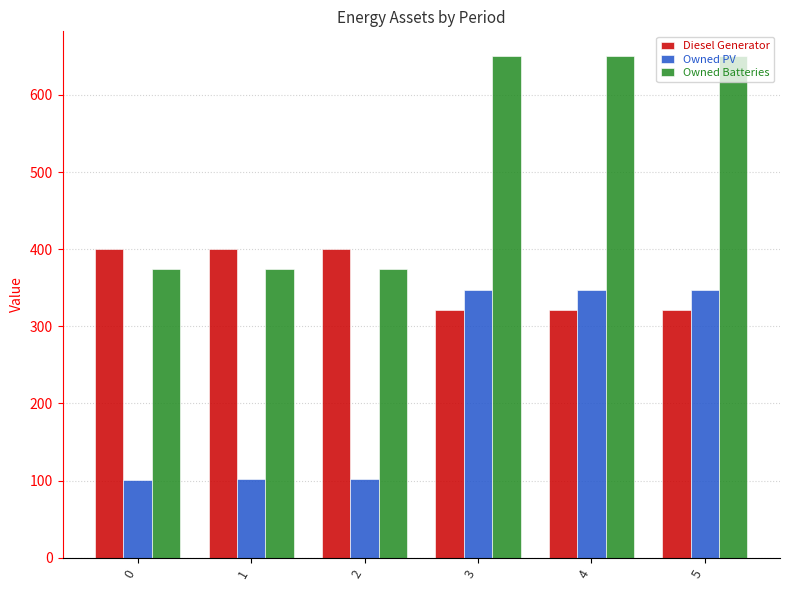

Is the value of Owned PV at 0 greater than the value of Diesel Generator at 0?

No